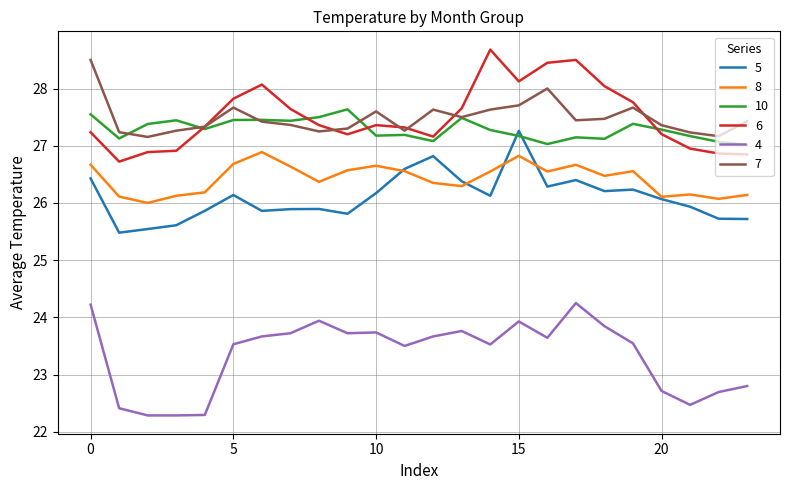

What is the smallest value displayed?

22.3